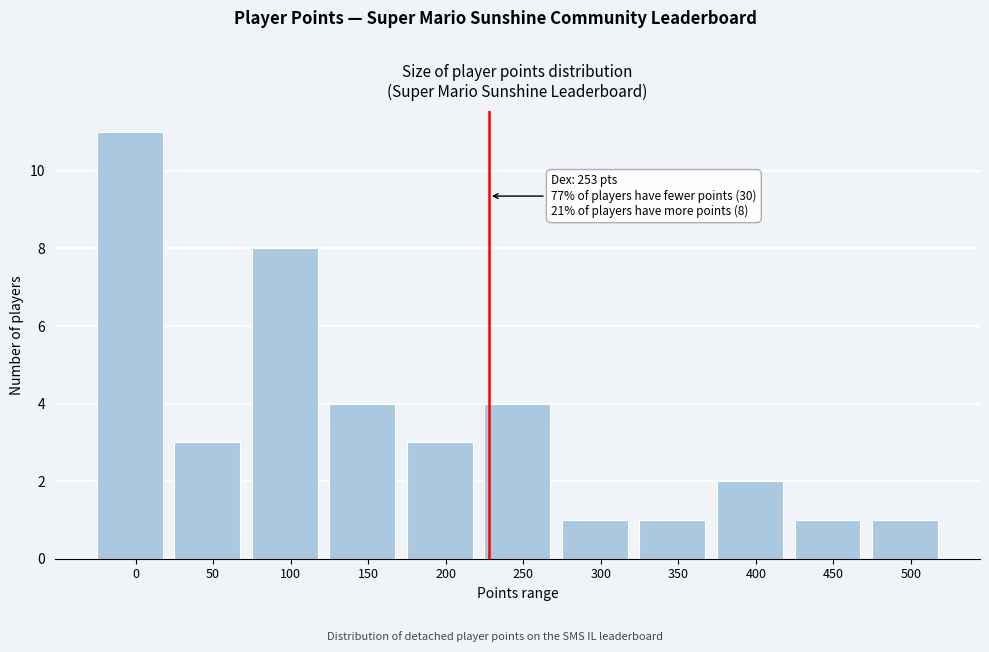

Reading right to left, list all the values displayed in this chart.

500=1	450=1	400=2	350=1	300=1	250=4	200=3	150=4	100=8	50=3	0=11